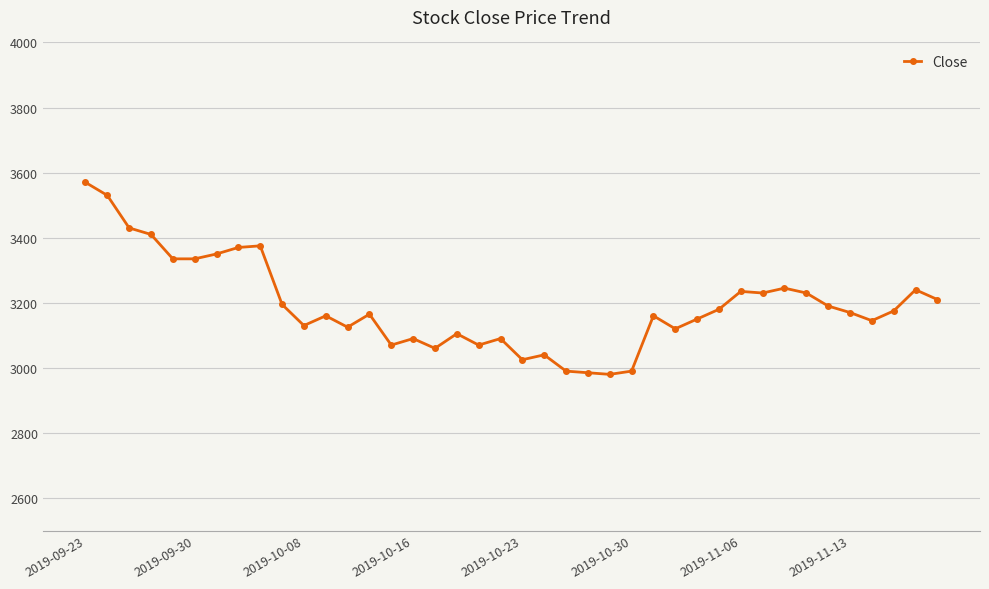

What is the minimum value shown in the chart?

2980